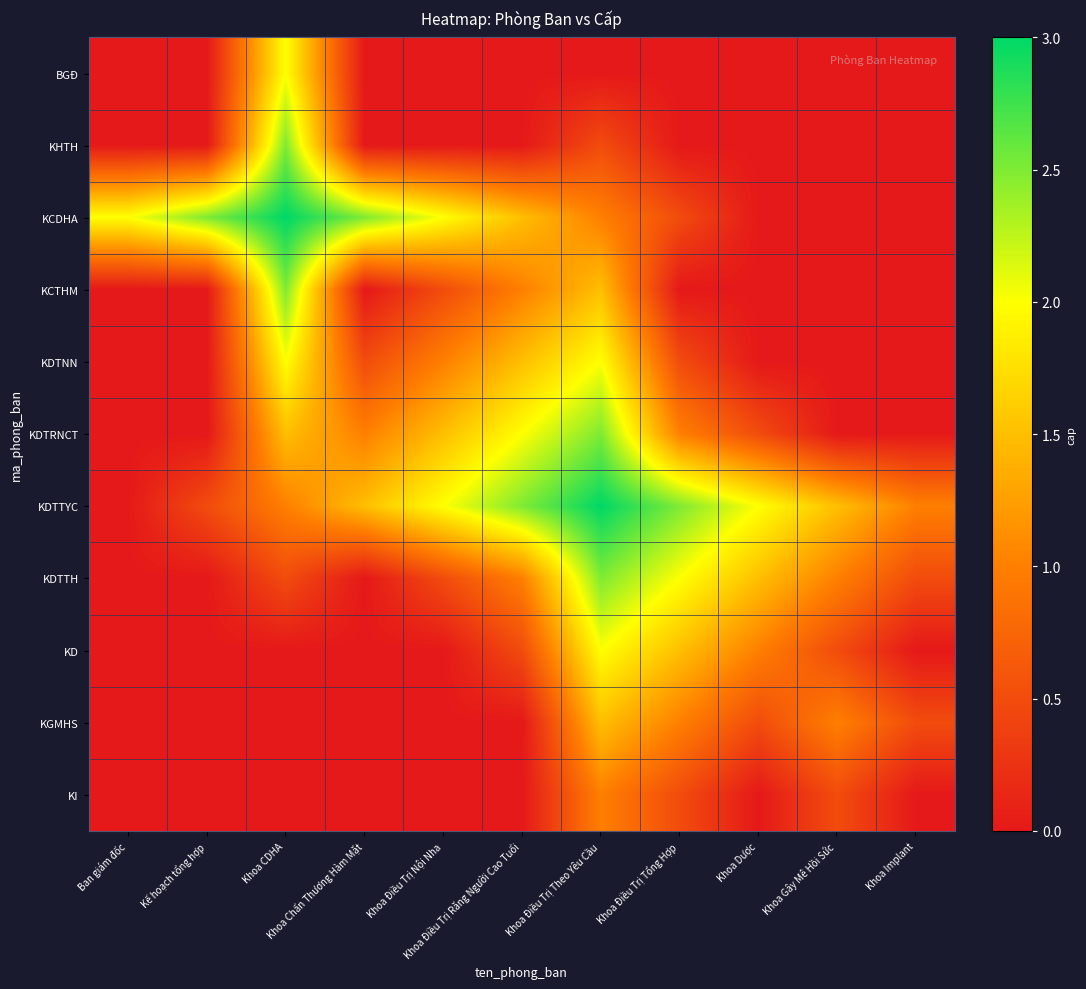

At how many categories does at least one series exceed 0?

11